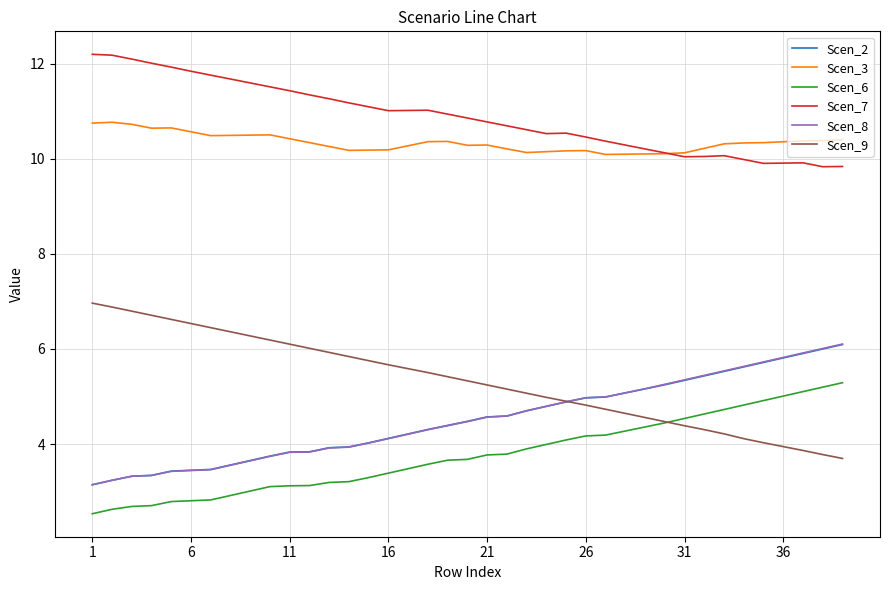

What is the lowest value of the Scen_7 series?

9.8